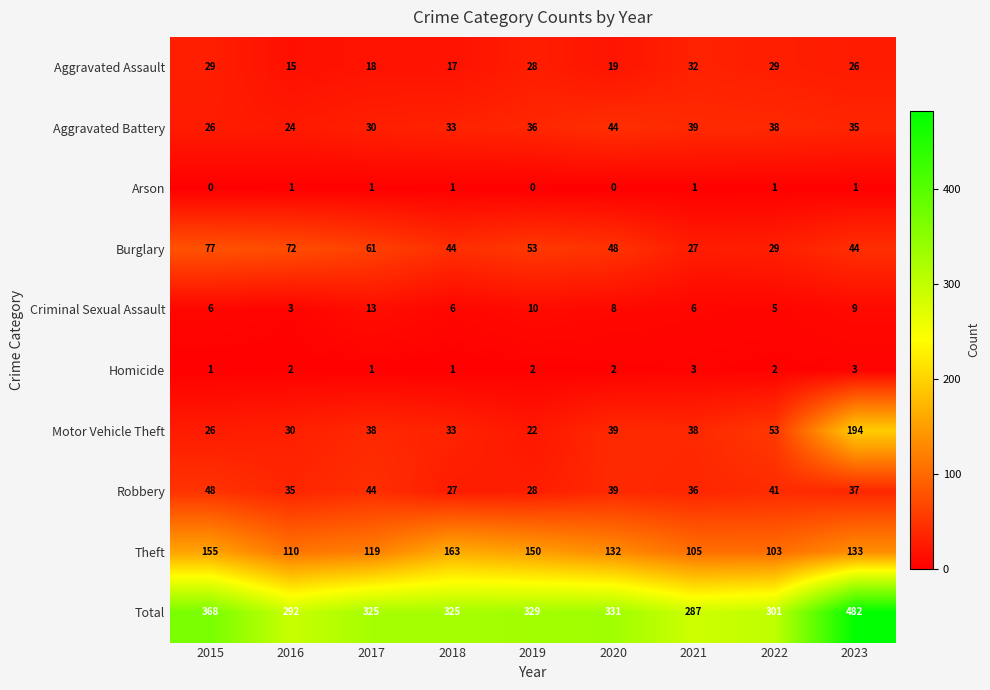

Between 2019 and 2023, which series saw the biggest shift?

Motor Vehicle Theft